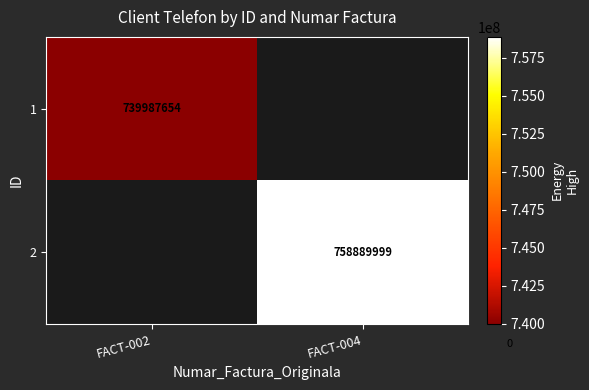

At how many categories does at least one series exceed 747739258?

1